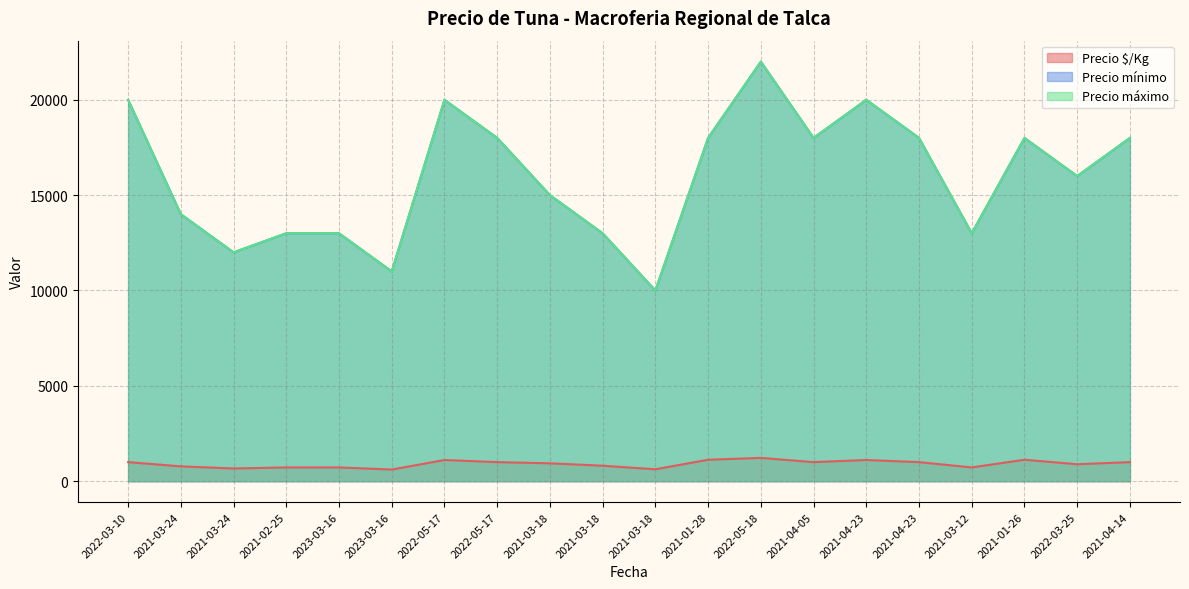

Between 2021-03-18 and 2021-03-18, which is larger?

2021-03-18